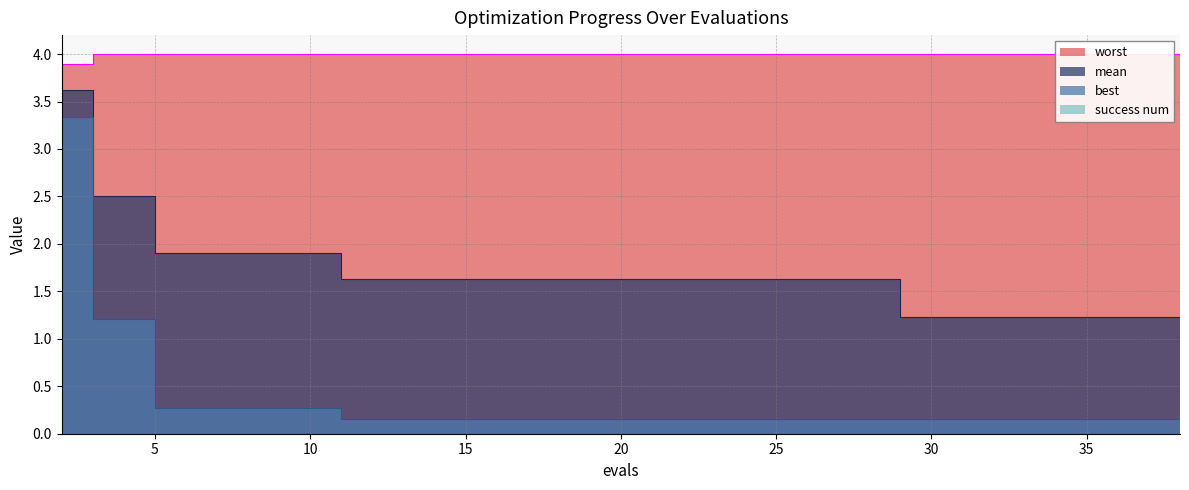

True or false: mean has a value of 2.5 at 4.

True